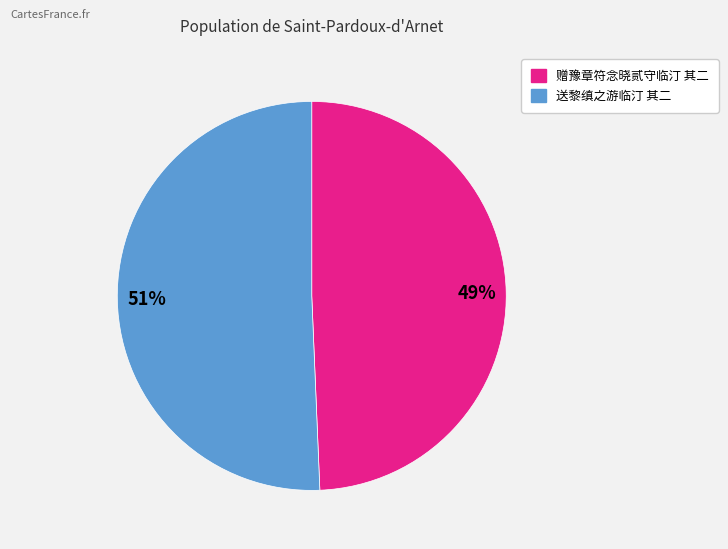

To the nearest percent, what portion does 赠豫章符念晓贰守临汀 其二 represent?

49%